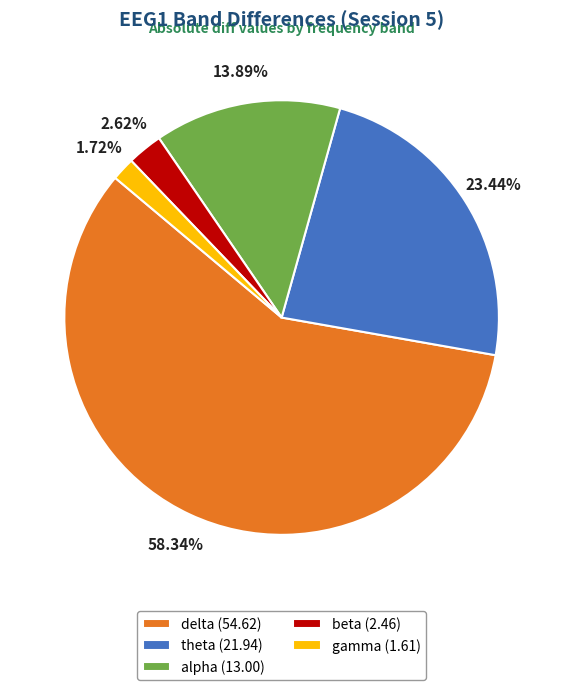

To the nearest percent, what percentage of the pie is gamma?

2%